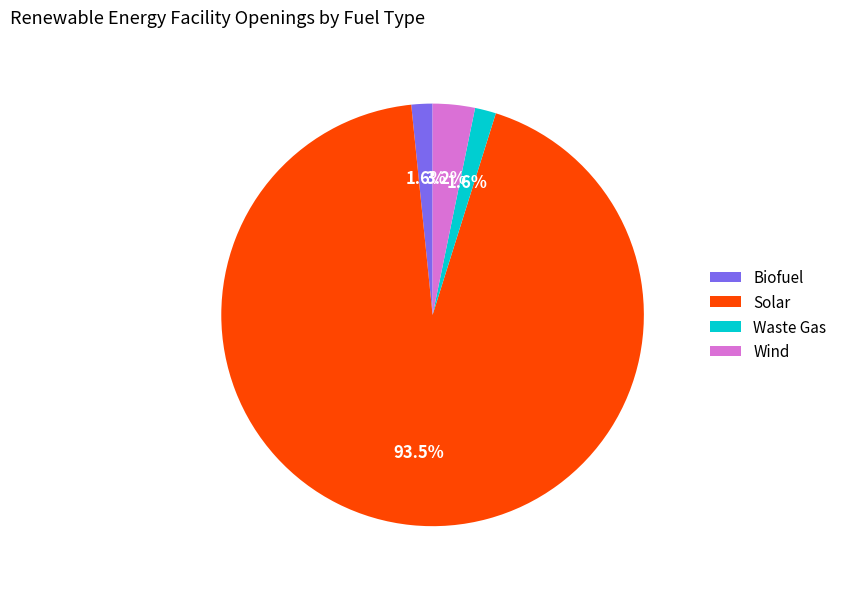

Approximately how many times larger is the value at Wind compared to Biofuel?

2.0